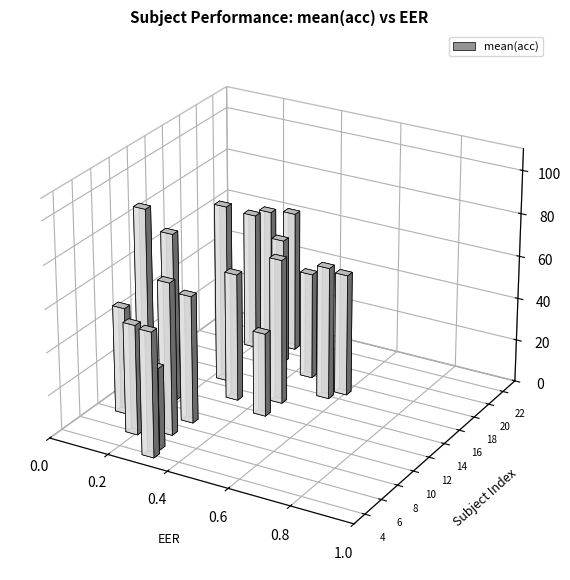

Are the bars grouped side by side (vs. stacked)?

Yes